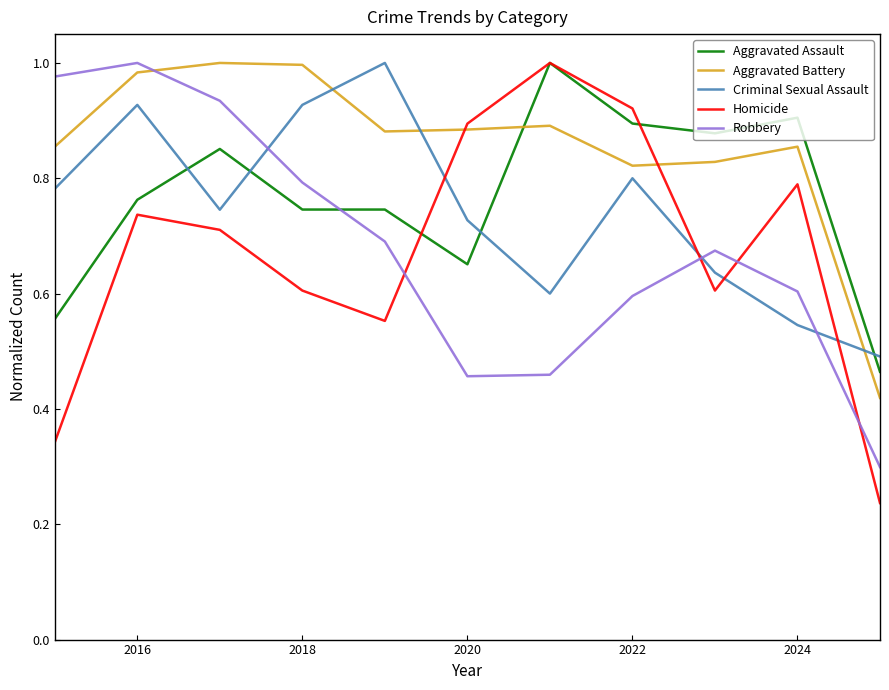

Which series has the largest total across all categories?

Aggravated Battery